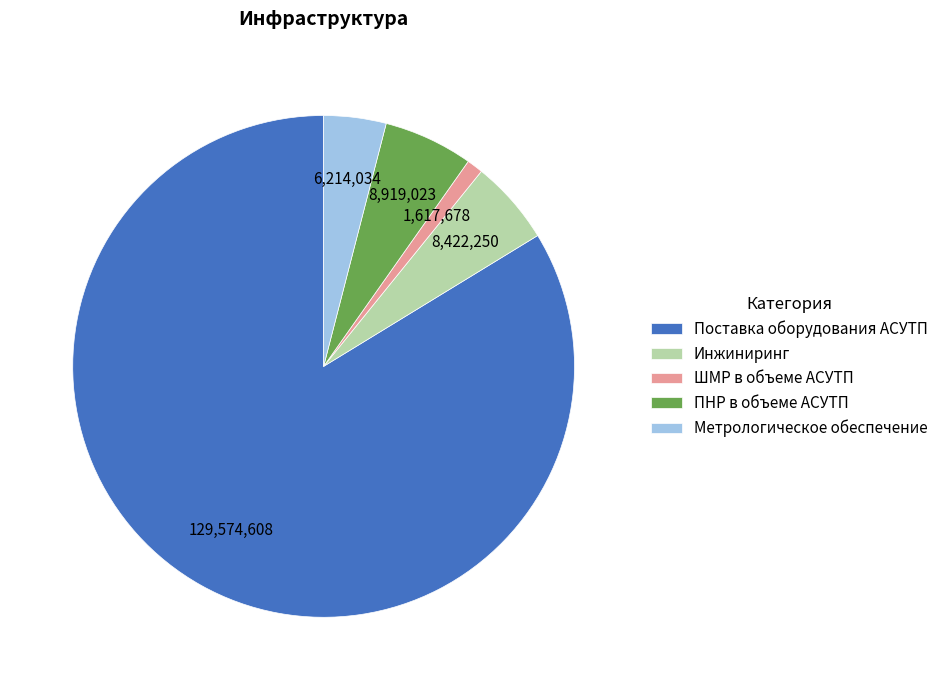

Which category has the smallest portion of the pie?

ШМР в объеме АСУТП